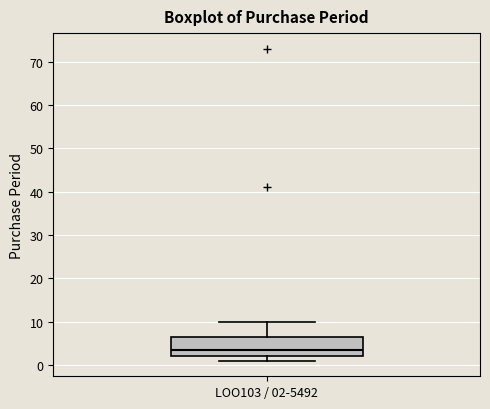

Read this box plot against the y-axis: the position of the median line, the range covered by the box, and the ends of both whiskers. The values are not printed on the chart, so give them approximately, as read against the axis.

median 4, box 2 to 7, whiskers 1 to 10